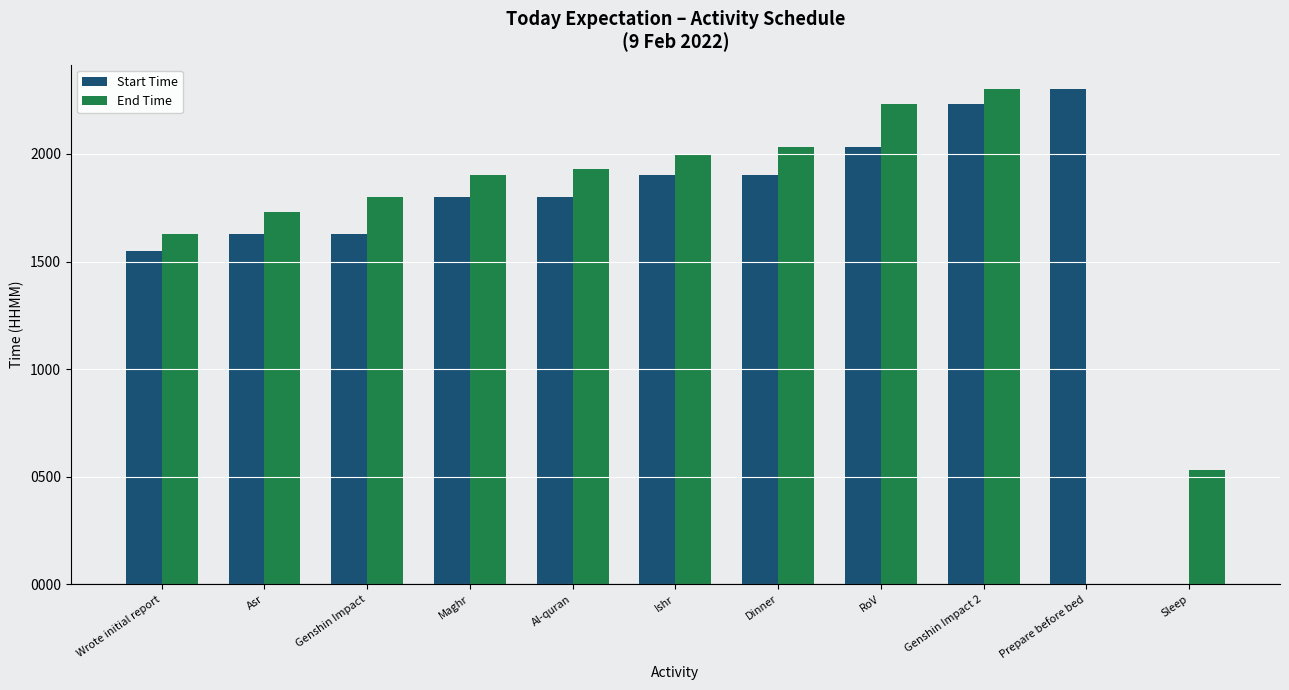

Between Genshin Impact 2 and Sleep, which series saw the biggest shift?

Start Time